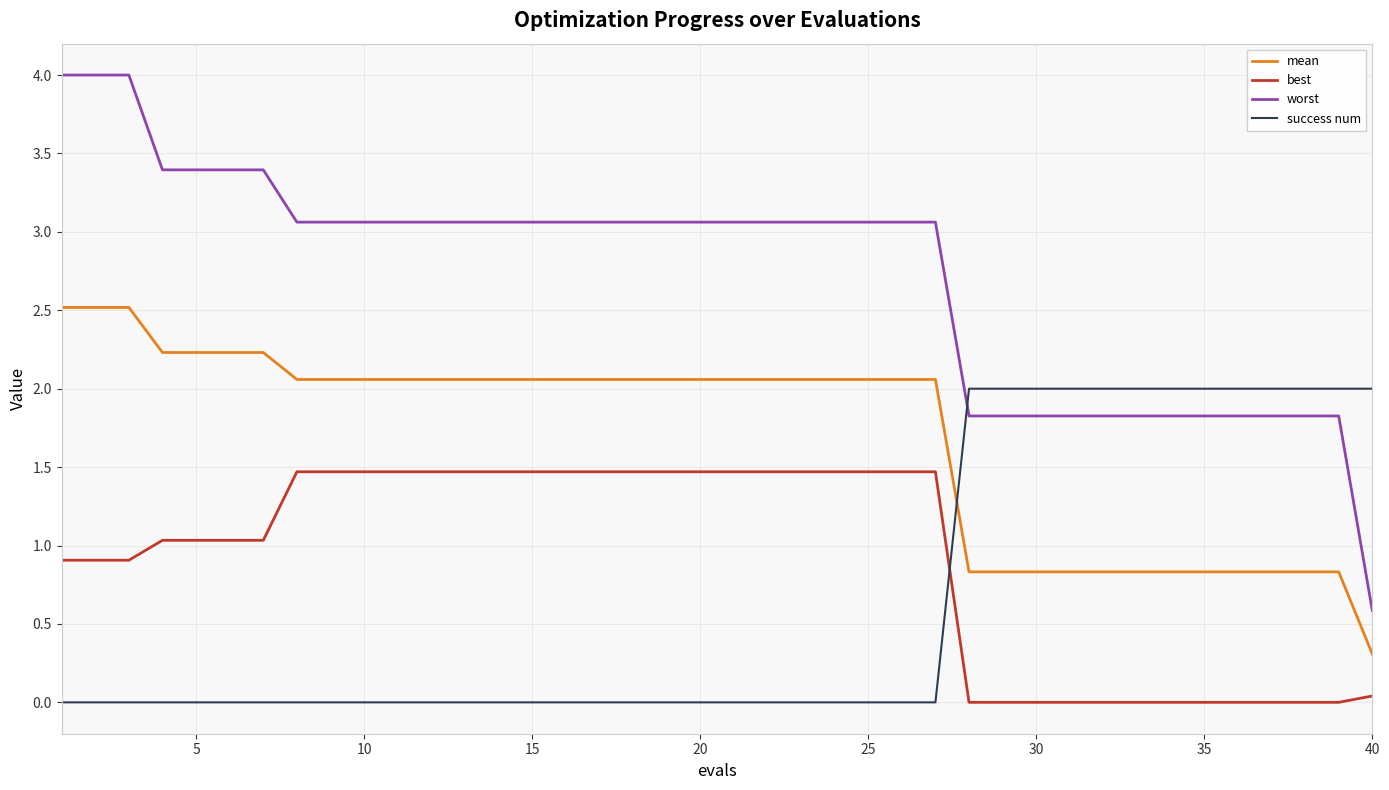

What is the difference between the maximum and minimum values in the success num series?

2.0